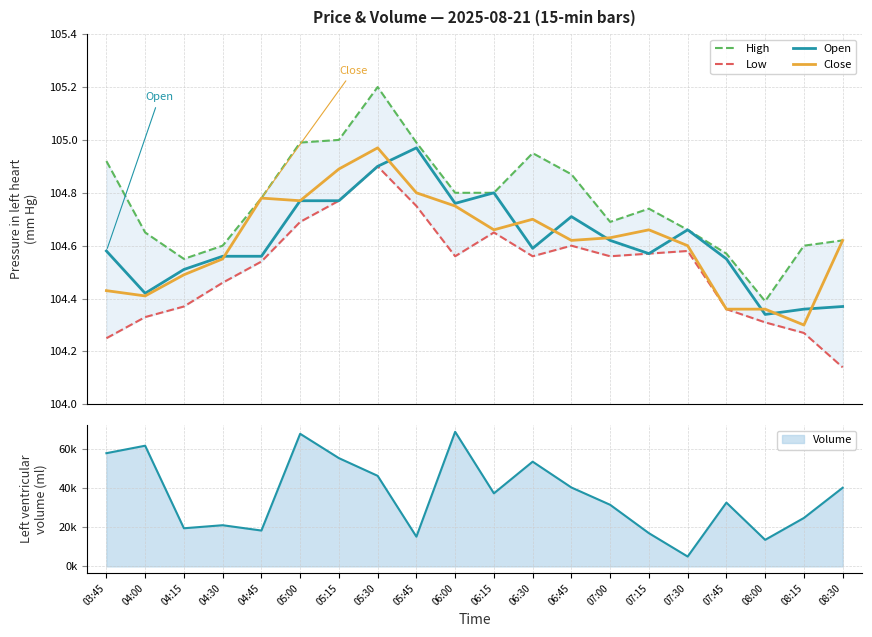

What is the greatest value displayed?

105.2